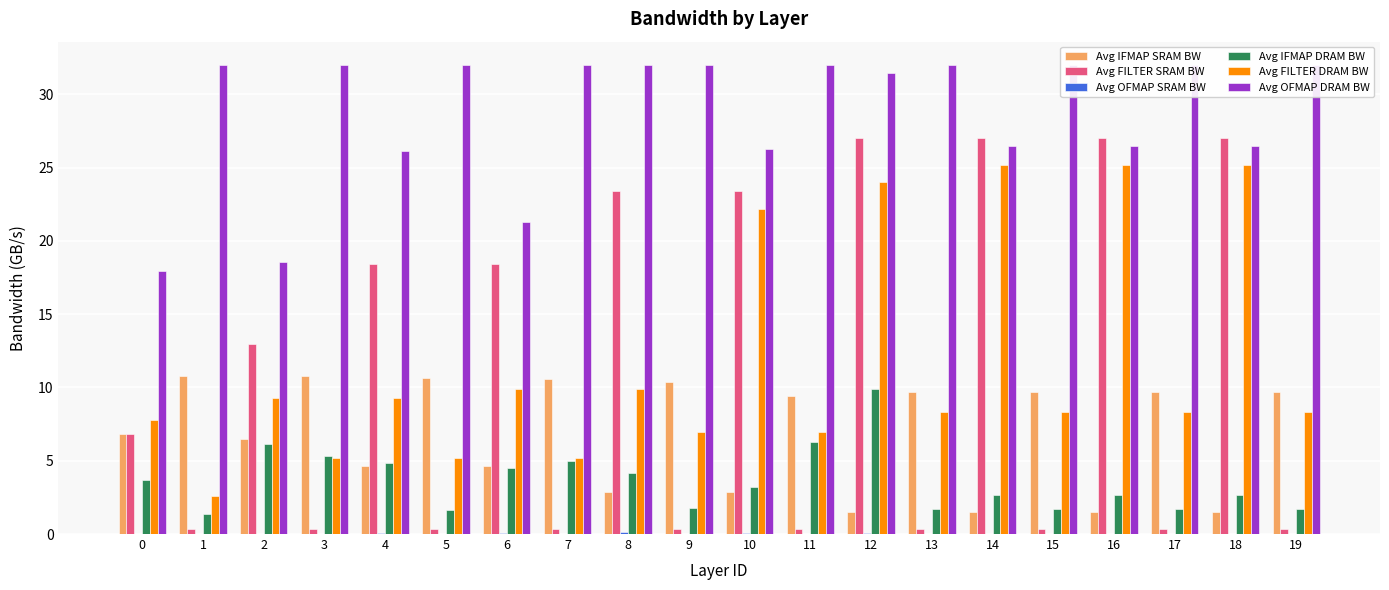

Rank the series at 12 from lowest to highest value.

Avg OFMAP SRAM BW, Avg IFMAP SRAM BW, Avg IFMAP DRAM BW, Avg FILTER DRAM BW, Avg FILTER SRAM BW, Avg OFMAP DRAM BW